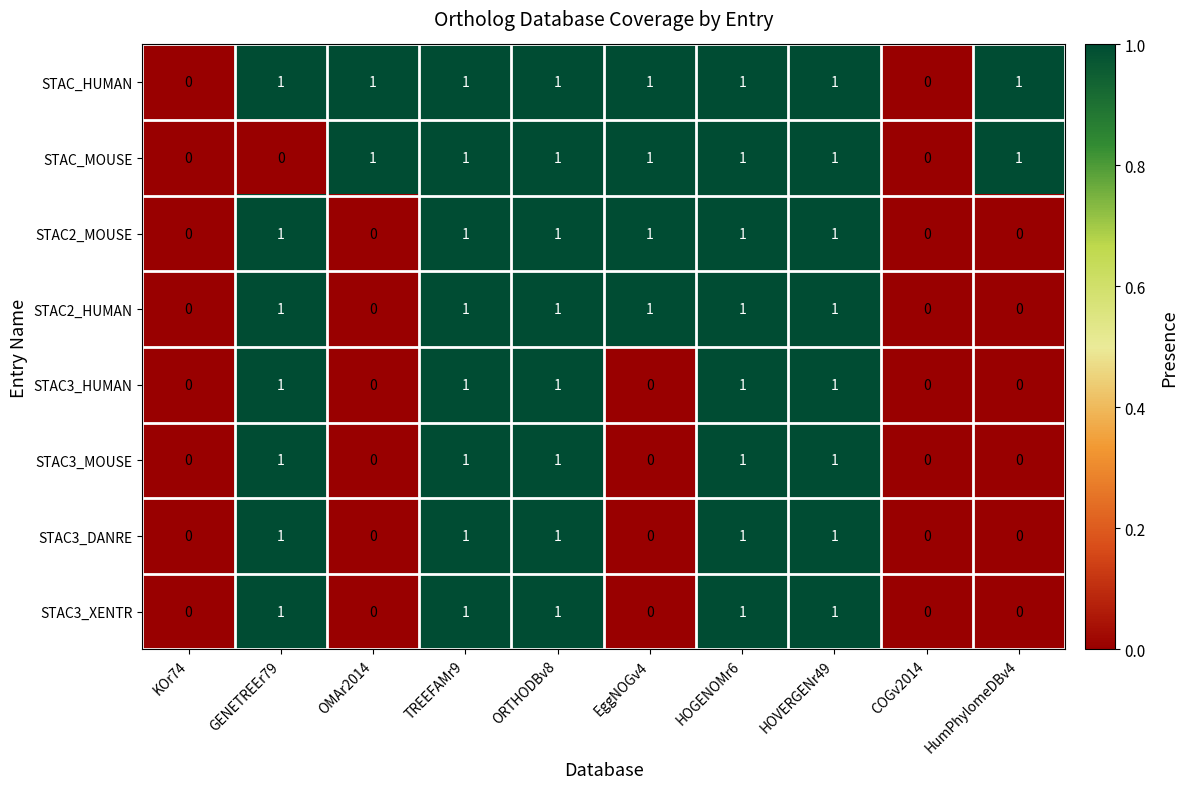

Is the value of STAC3_MOUSE at ORTHODBv8 greater than the value of STAC_MOUSE at KOr74?

Yes